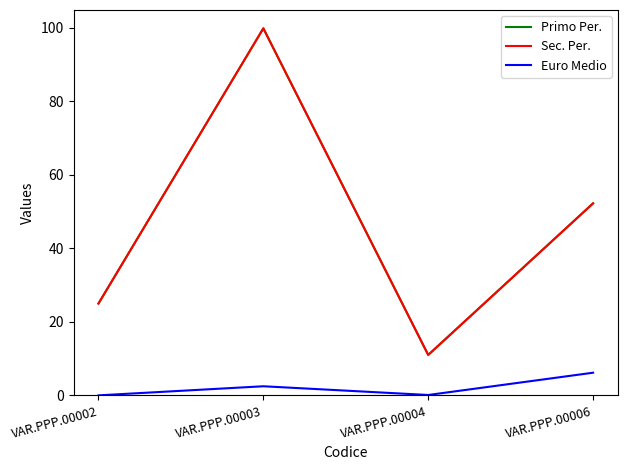

What is the value of the Sec. Per. point at the 1st from the left?

25.0